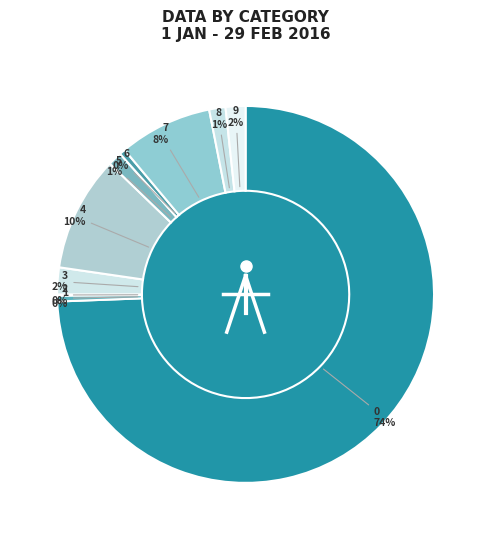

Which has a higher value, 1 or 8?

8